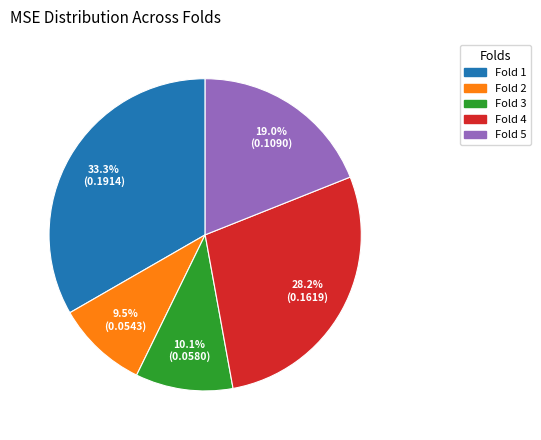

Which category has the smallest portion of the pie?

Fold 2